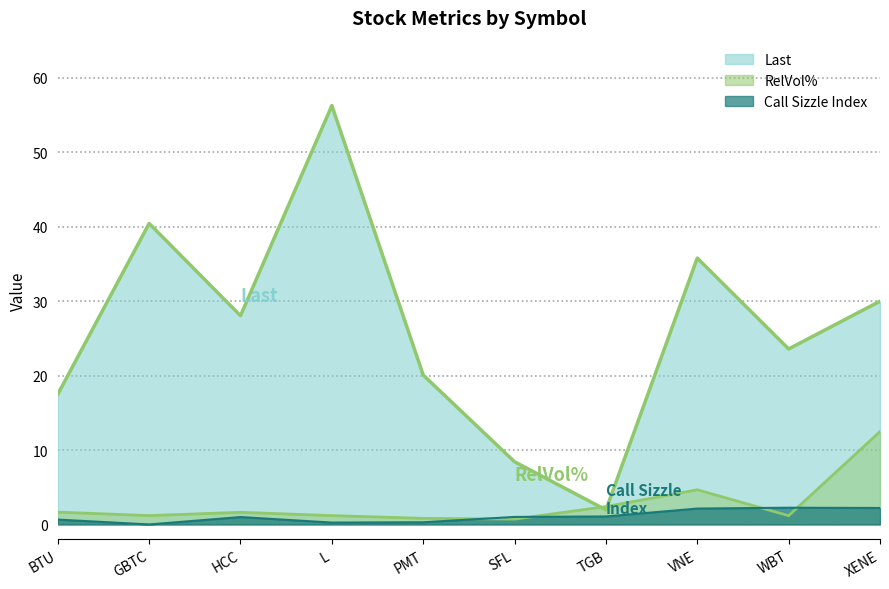

Where is the data nearest to the value 29?

HCC